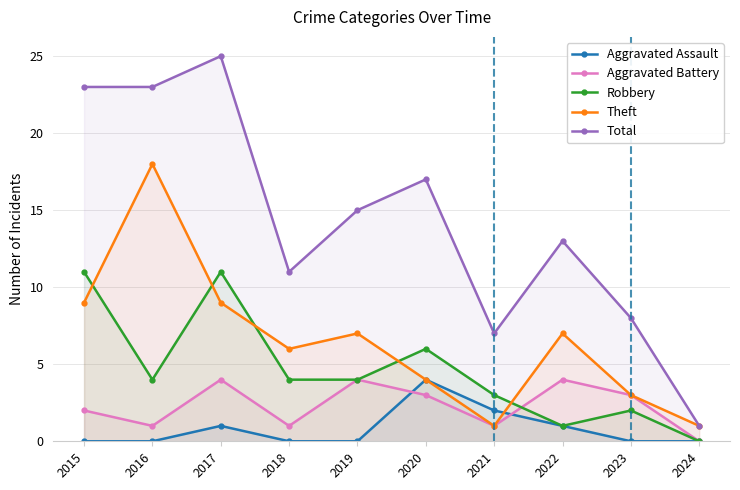

Where is Total nearest to the value 13?

2022